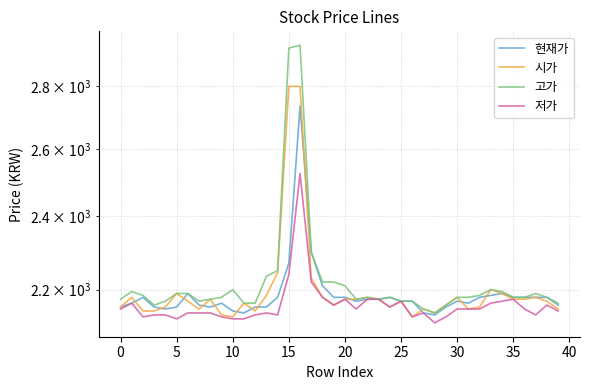

What is the greatest value displayed?

2940